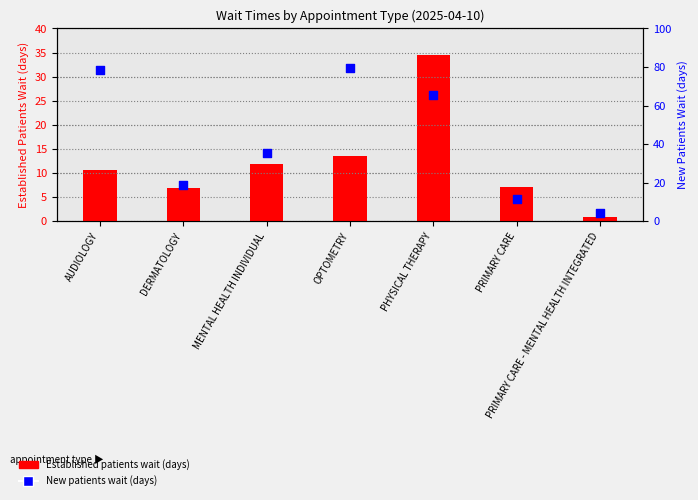

At how many categories does at least one series exceed 40?

3